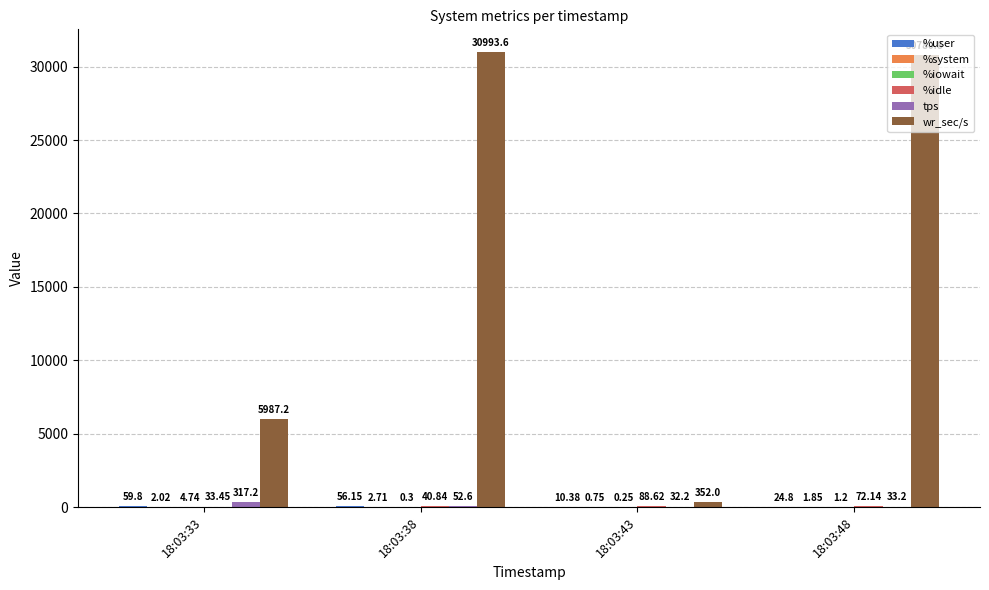

What is the total value across all series at 18:03:48?

30914.0